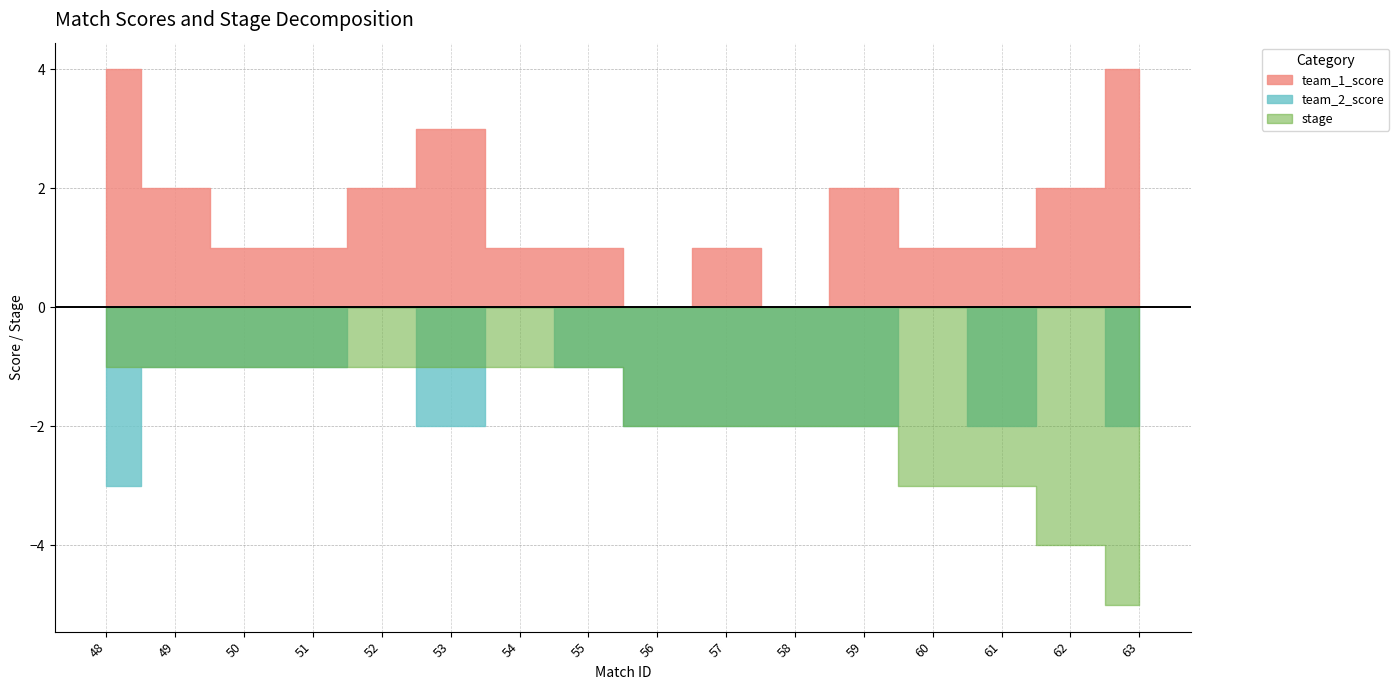

At which label is stage closest to 3?

60